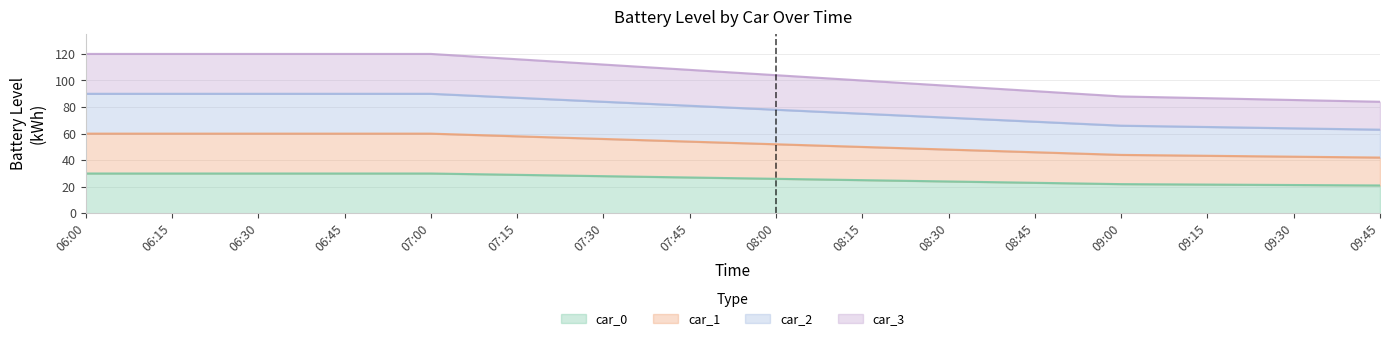

Is the value of car_1 at 07:45 greater than the value of car_0 at 09:45?

Yes